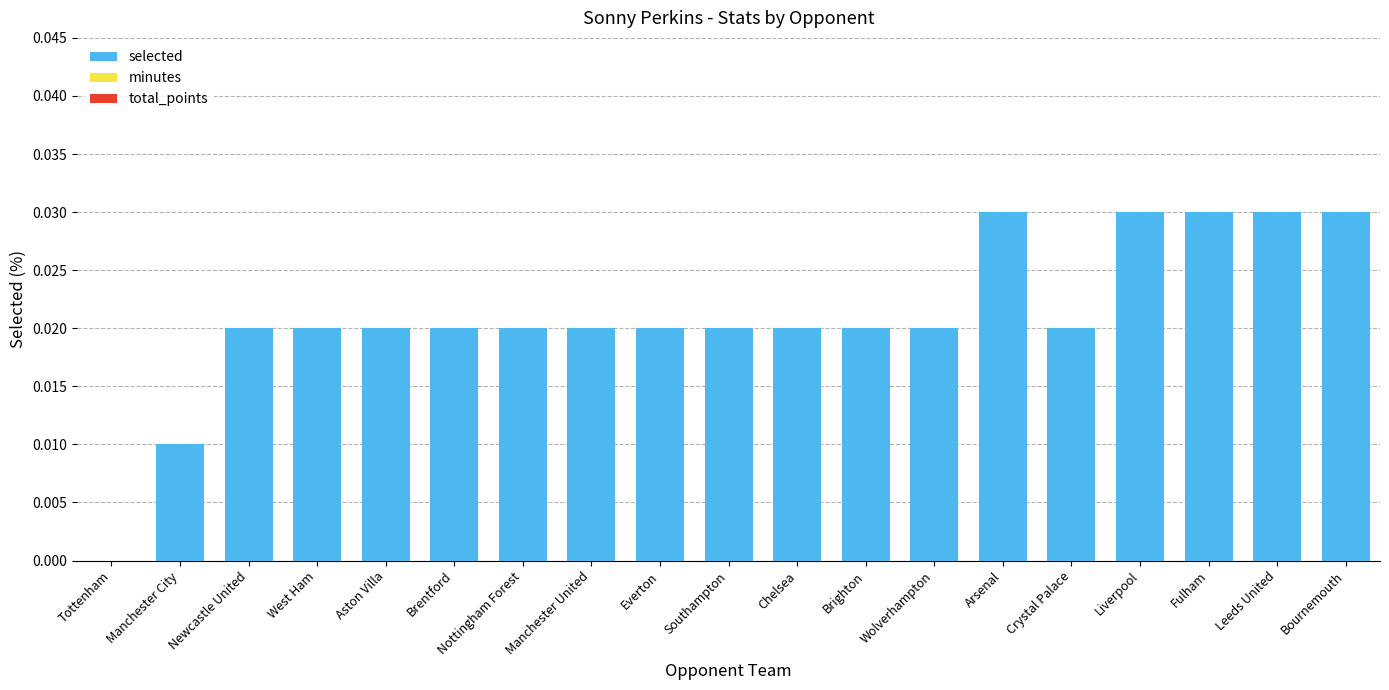

What is the sum of all values?

0.4